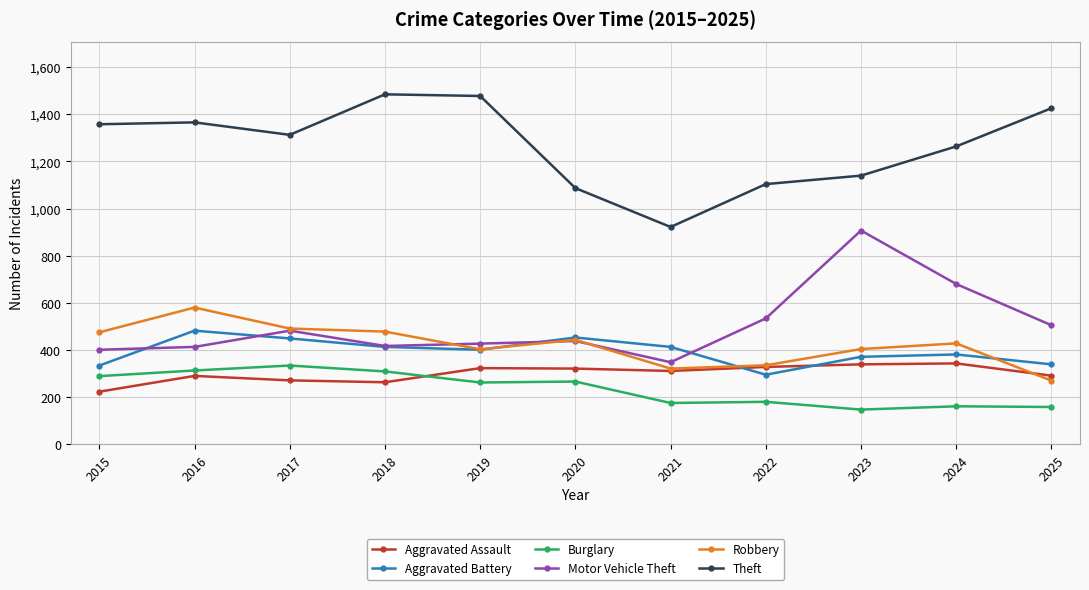

What is the total value across all series at 2022?

2776